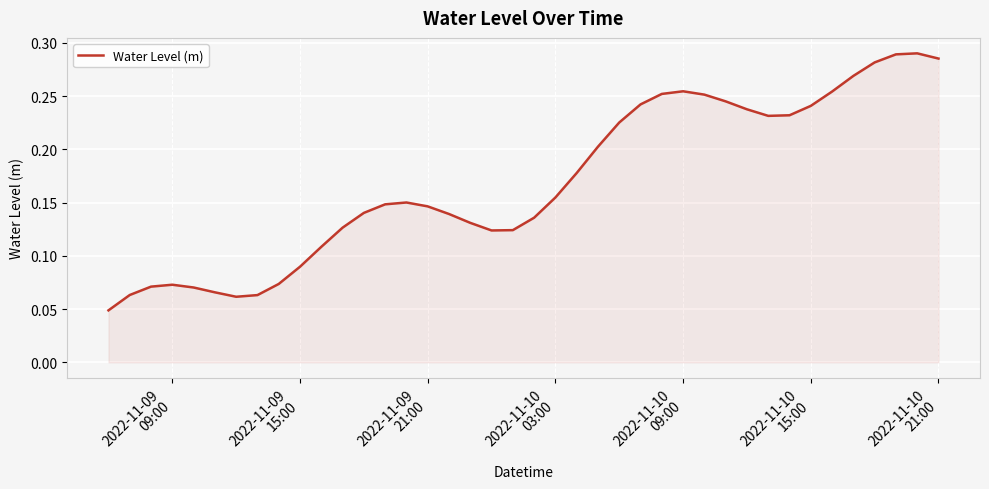

How many lines are shown in the chart?

1